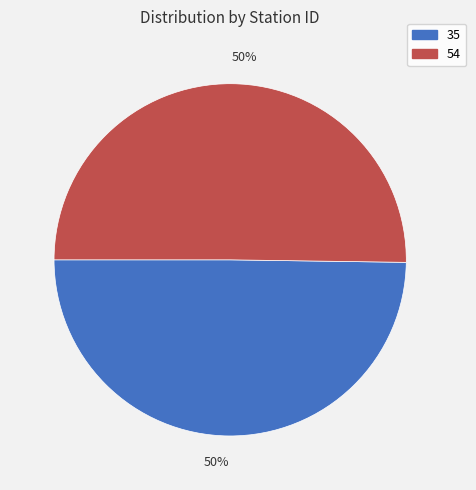

To the nearest percent, what is the average slice percentage?

50%